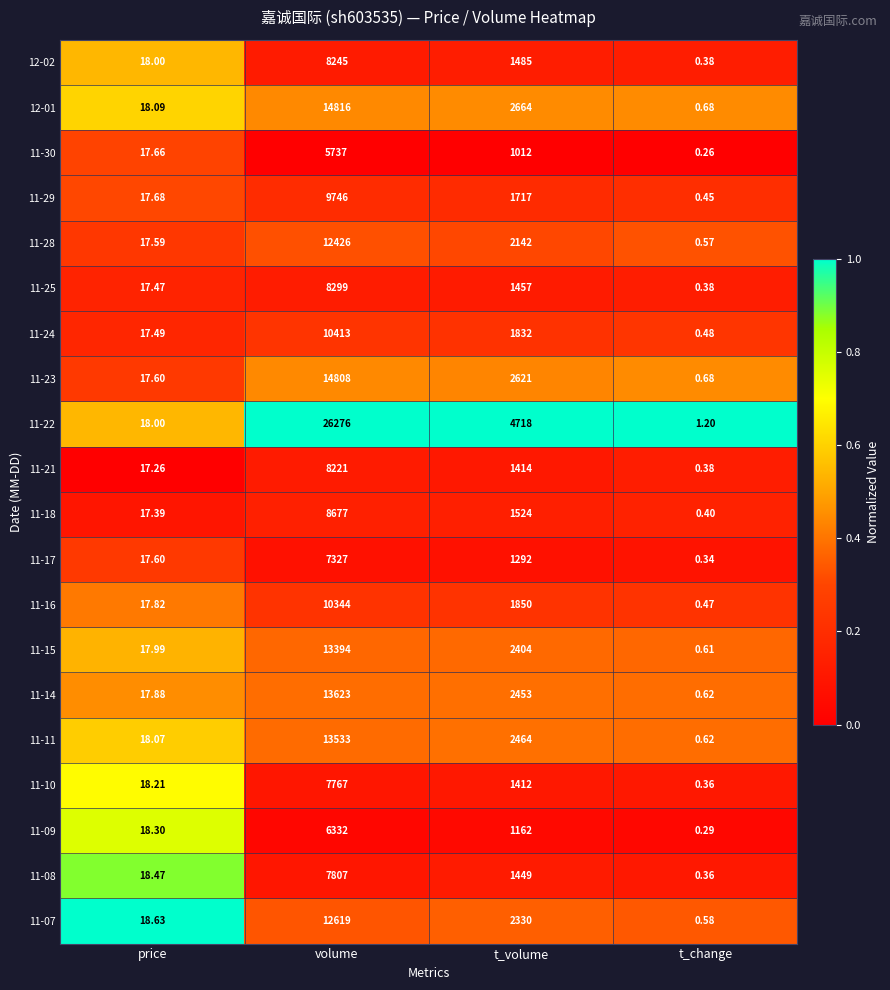

Which category has the lowest value across all series?

t_change